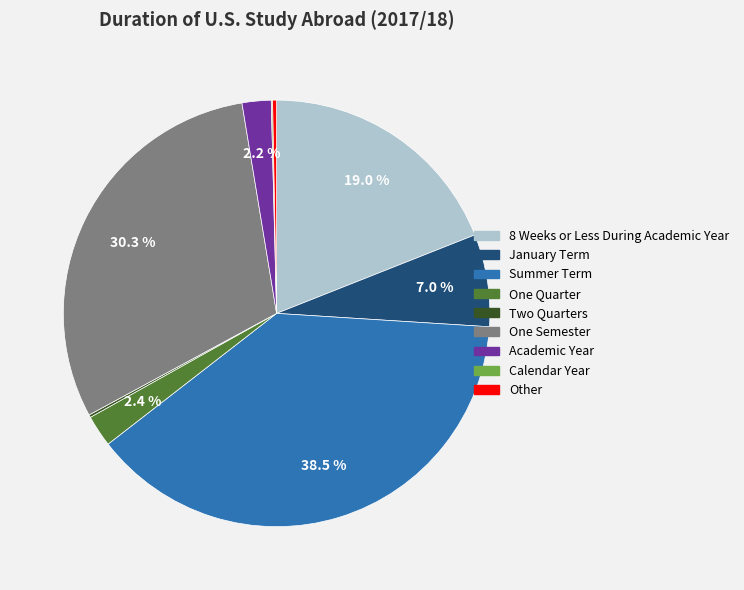

What percentage do 8 Weeks or Less During Academic Year and Academic Year together represent?

21.2%